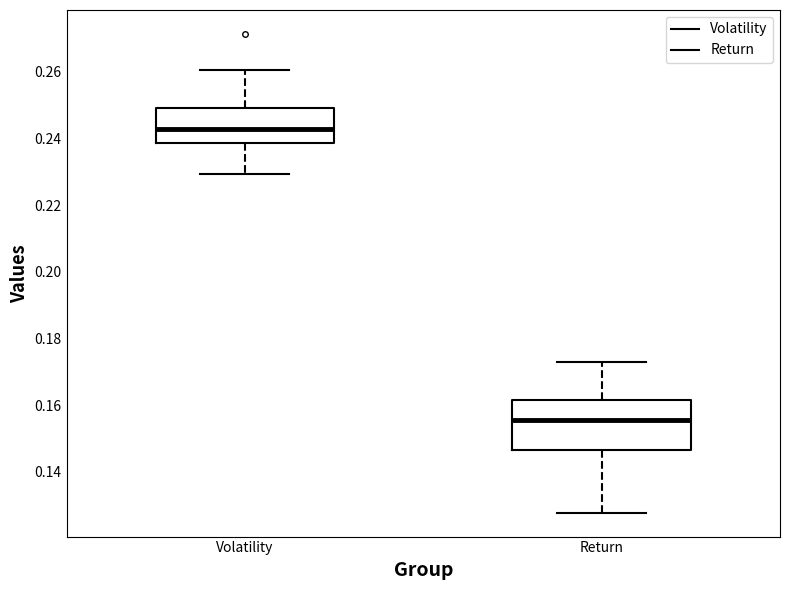

Reading left to right, transcribe this box plot: for each box, give where its median line is, the range the box spans, and where its two whiskers end, as read against the y-axis. The values are not printed on the chart, so give them approximately, as read against the axis.

Volatility: median 0.242, box 0.238 to 0.250, whiskers 0.230 to 0.260
Return: median 0.156, box 0.146 to 0.162, whiskers 0.128 to 0.172